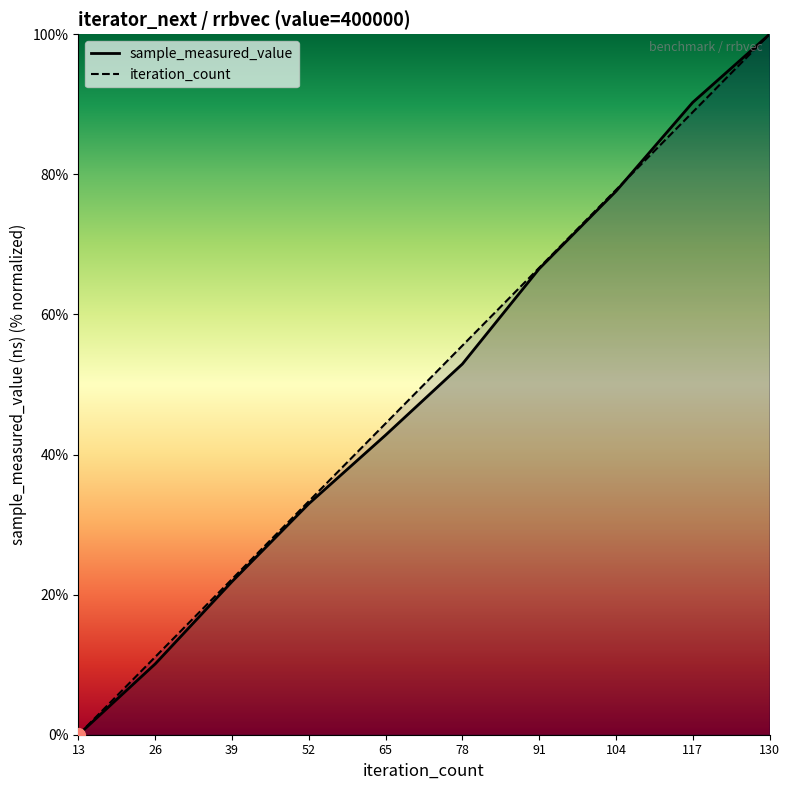

Which series has the largest total across all categories?

iteration_count